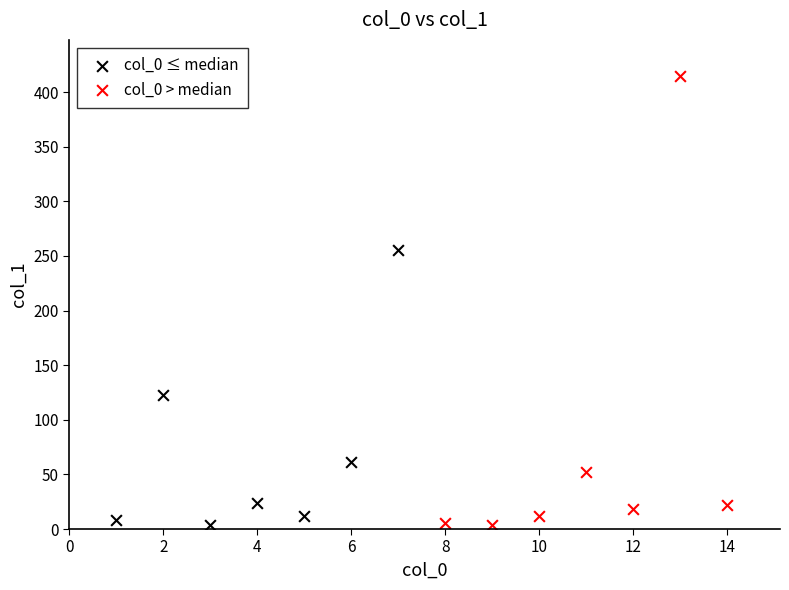

What are all the series names shown in the legend?

col_0 ≤ median, col_0 > median